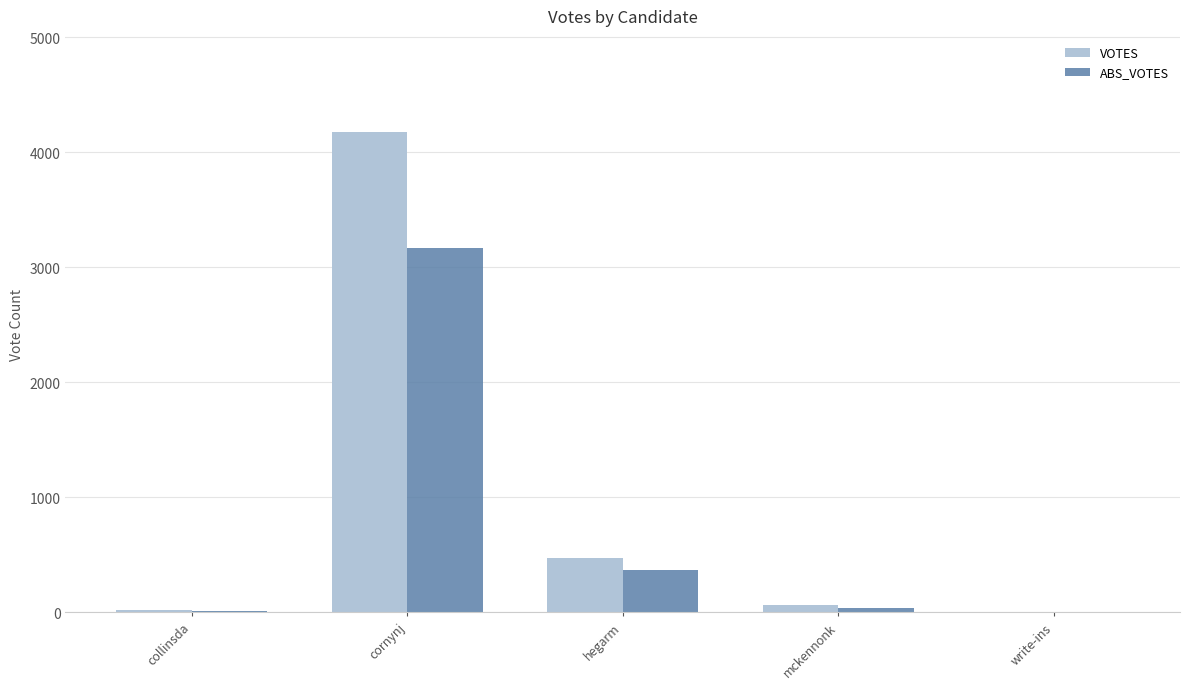

Is it true that ABS_VOTES equals 13 at collinsda?

True